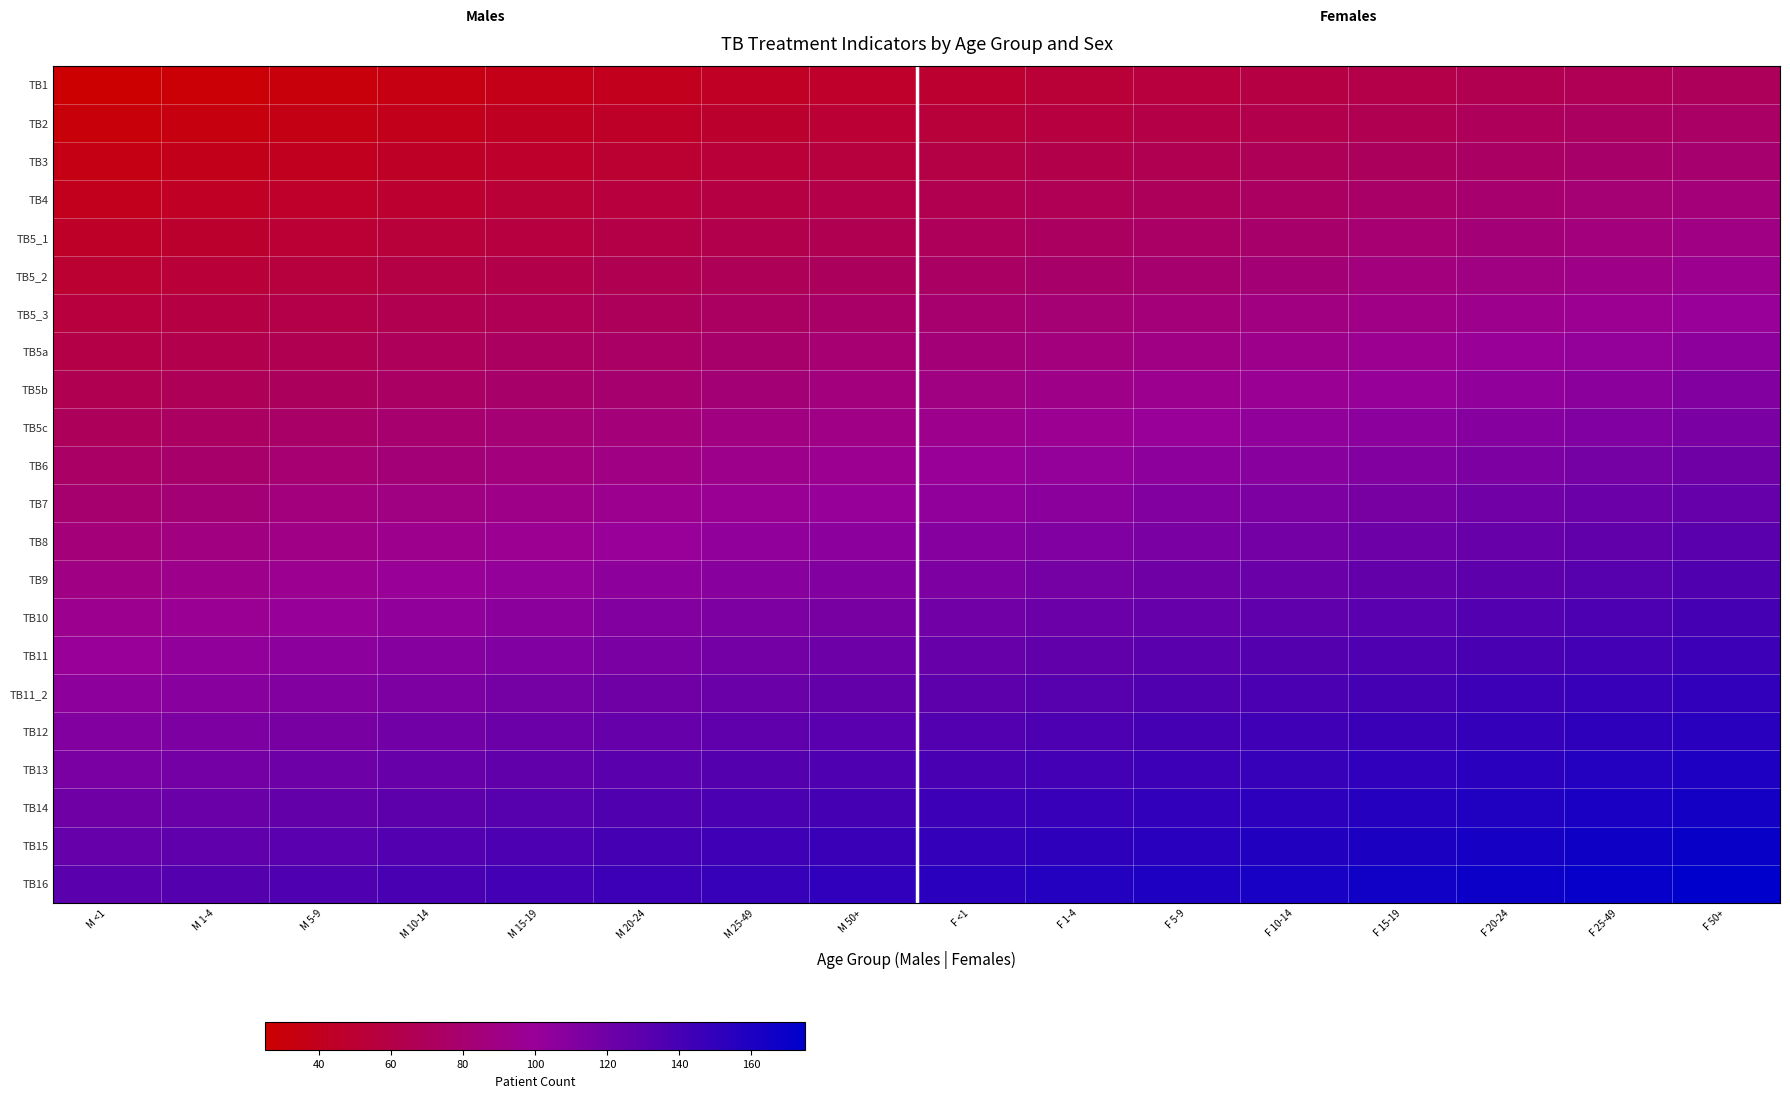

What is the spread (max minus min) of values at F 50+?

105